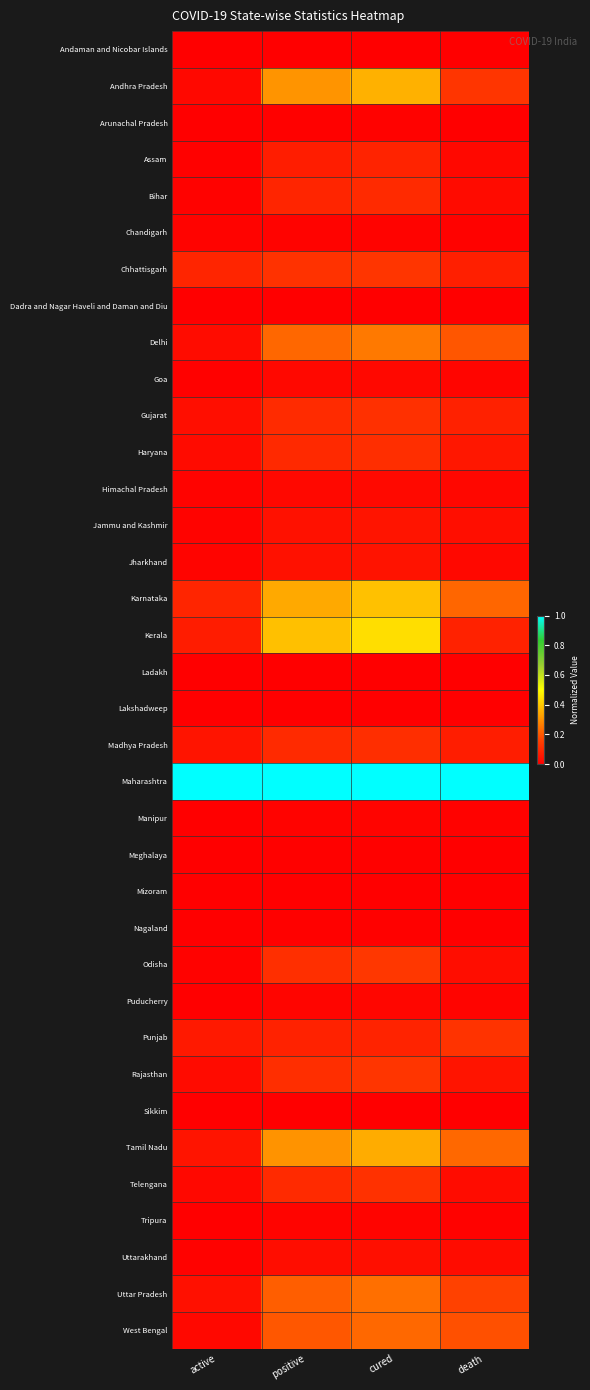

Which series has the largest total across all categories?

Maharashtra